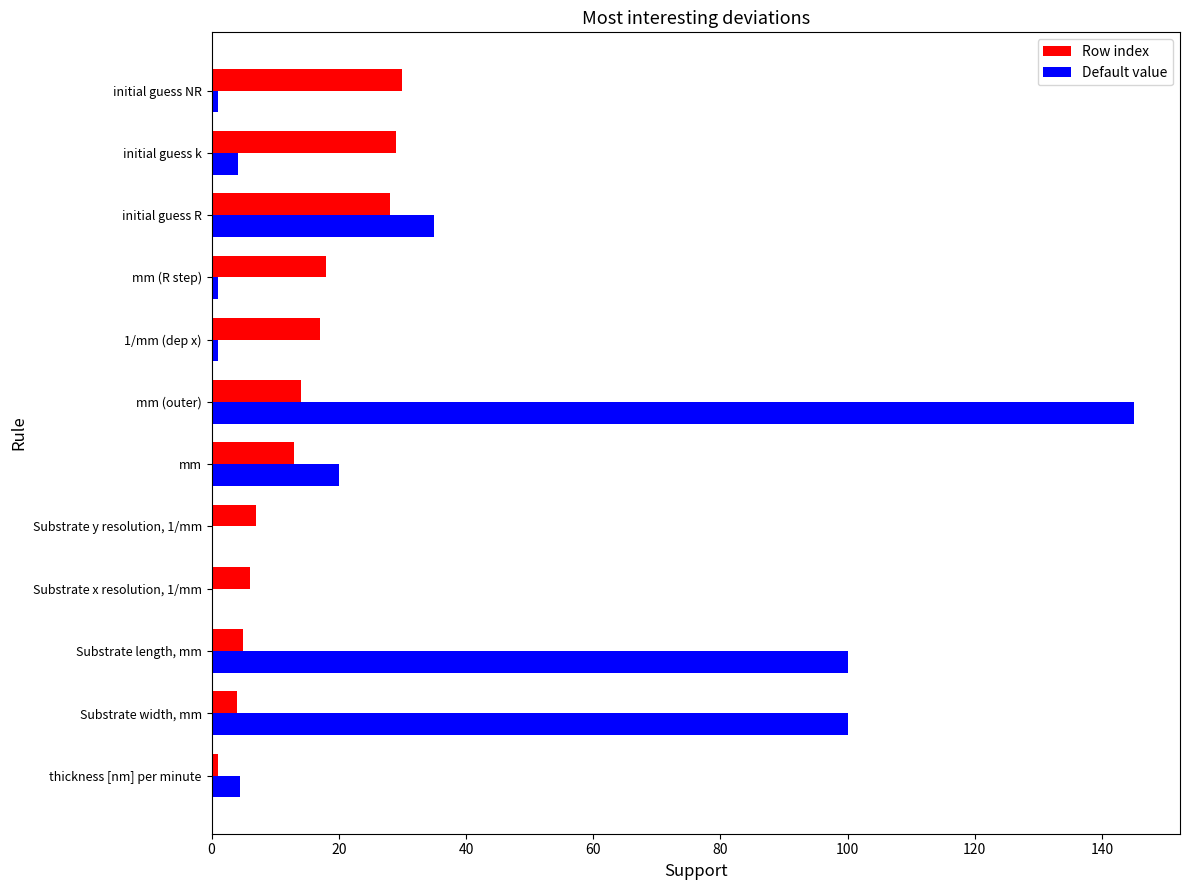

What are all the series names shown in the legend?

Row index, Default value